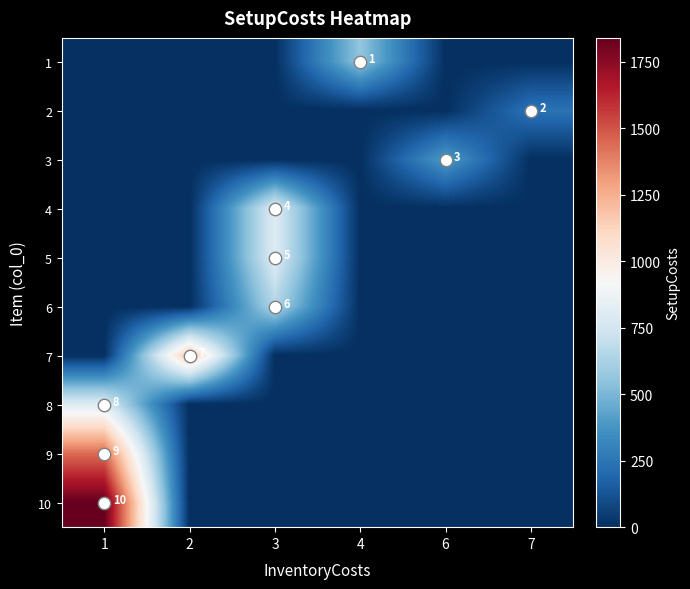

What is the sum of the row_9 values at 4 and 1?

1840